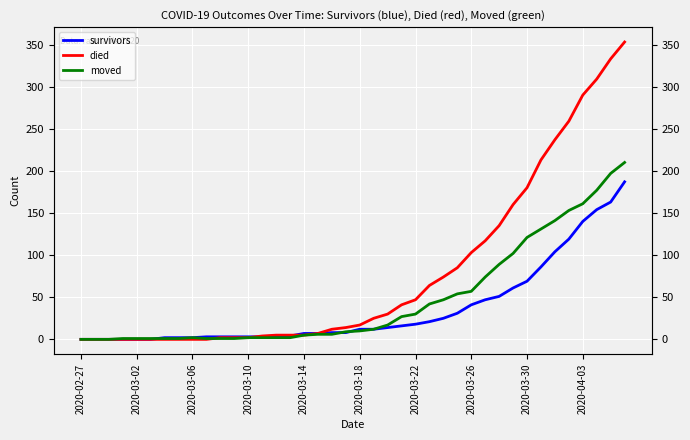

Is the value of died at 38 greater than the value of survivors at 15?

Yes